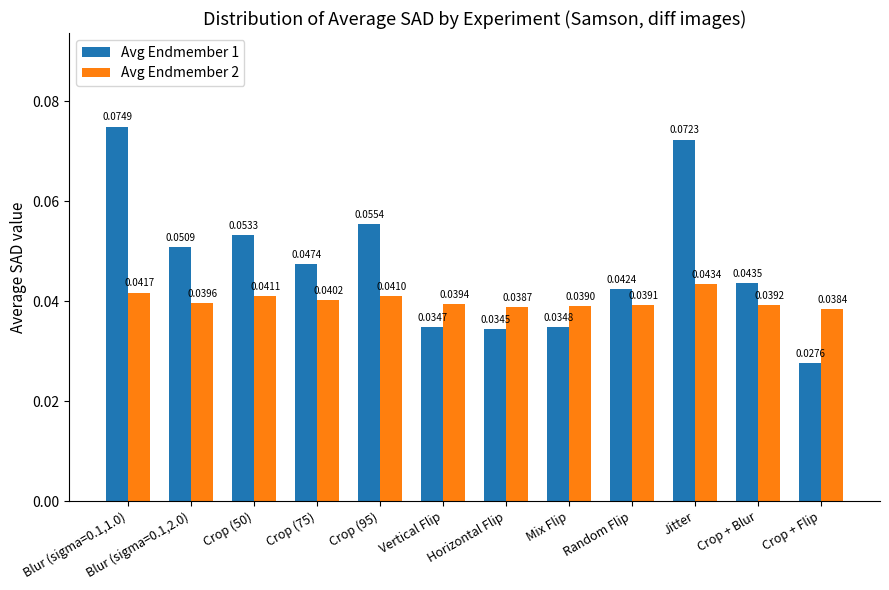

At which category is the sum across all series the highest?

Blur (sigma=0.1,1.0)